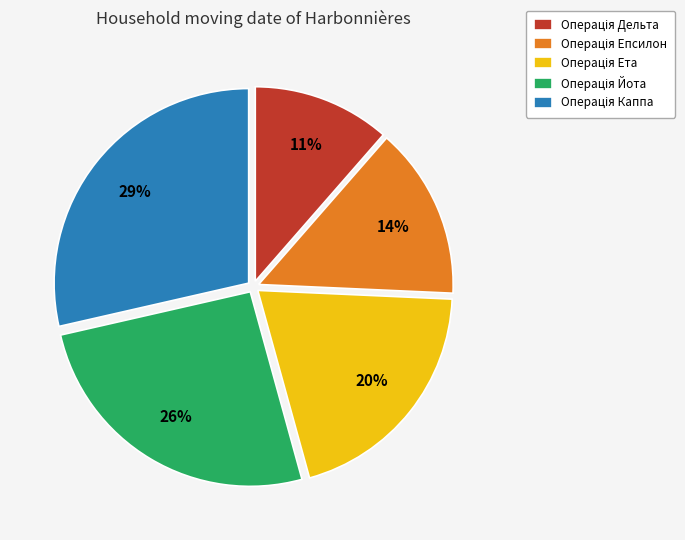

Is there a majority slice in this chart?

No